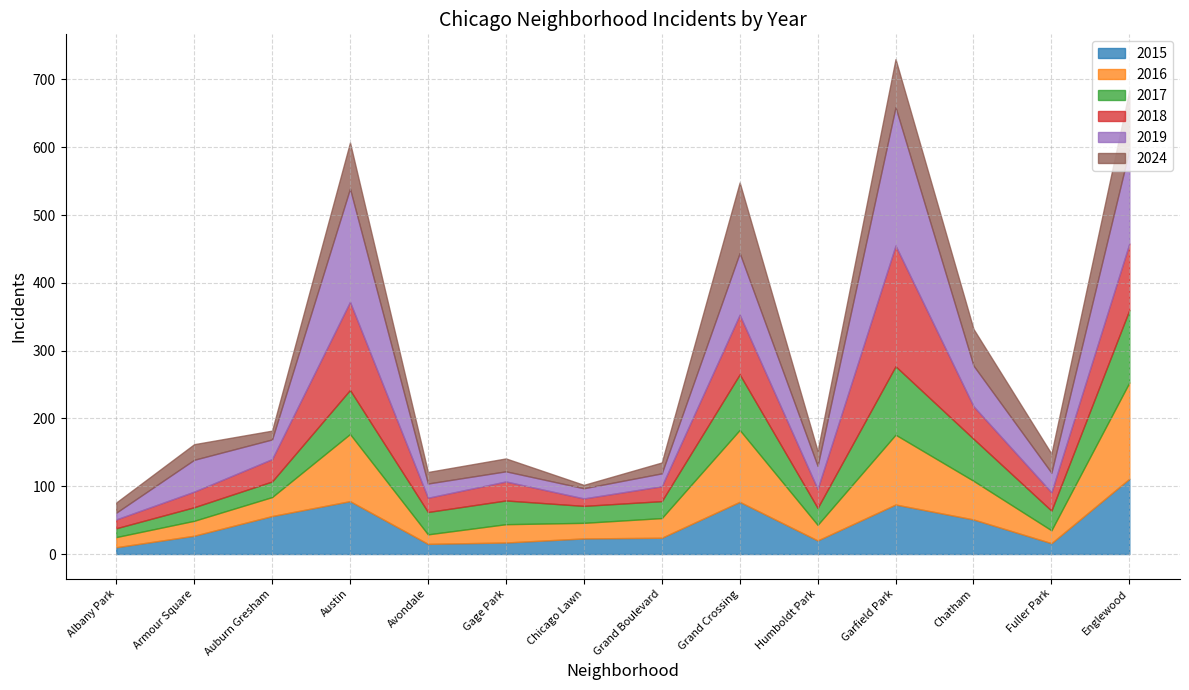

Count the number of data series in this chart.

6